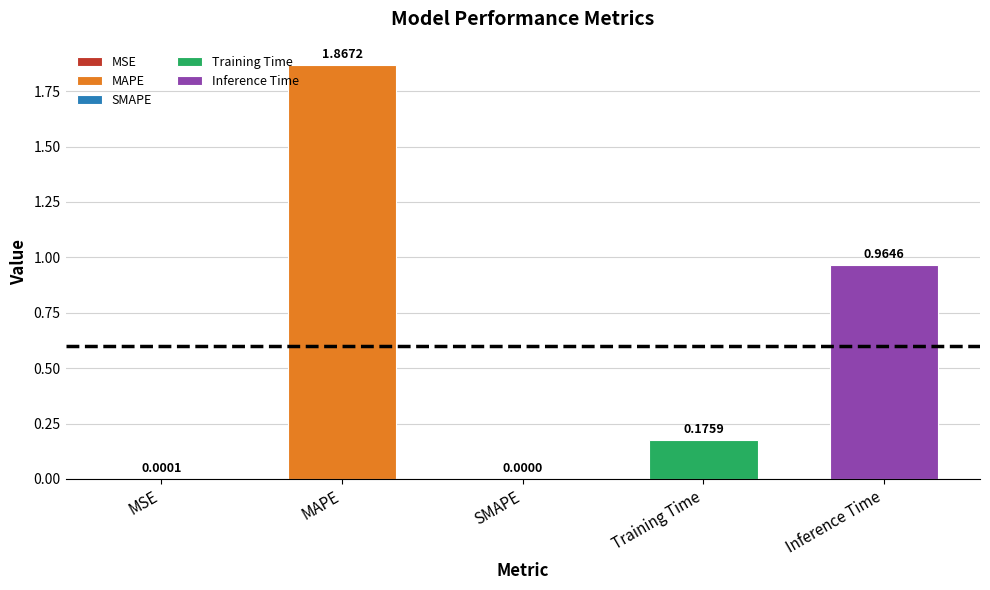

Between MSE and SMAPE, which is larger?

MSE